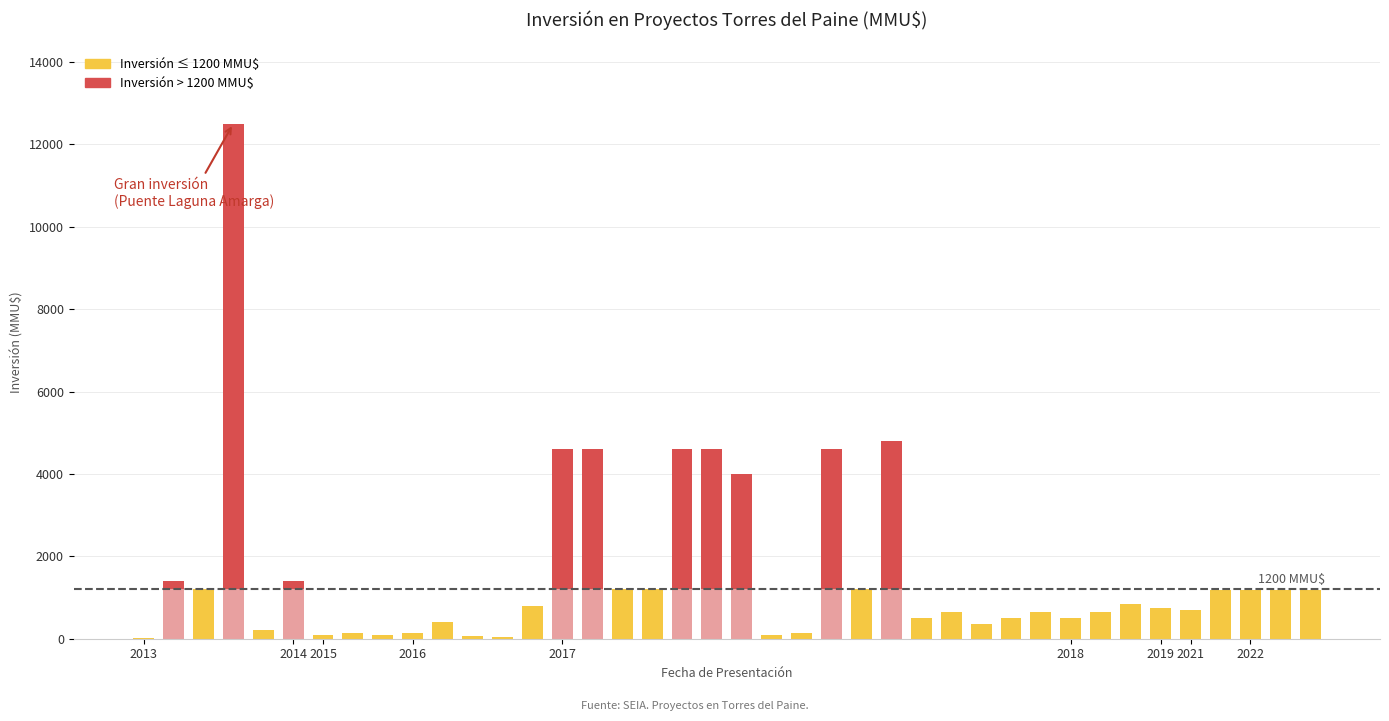

What is the greatest value displayed?

12500